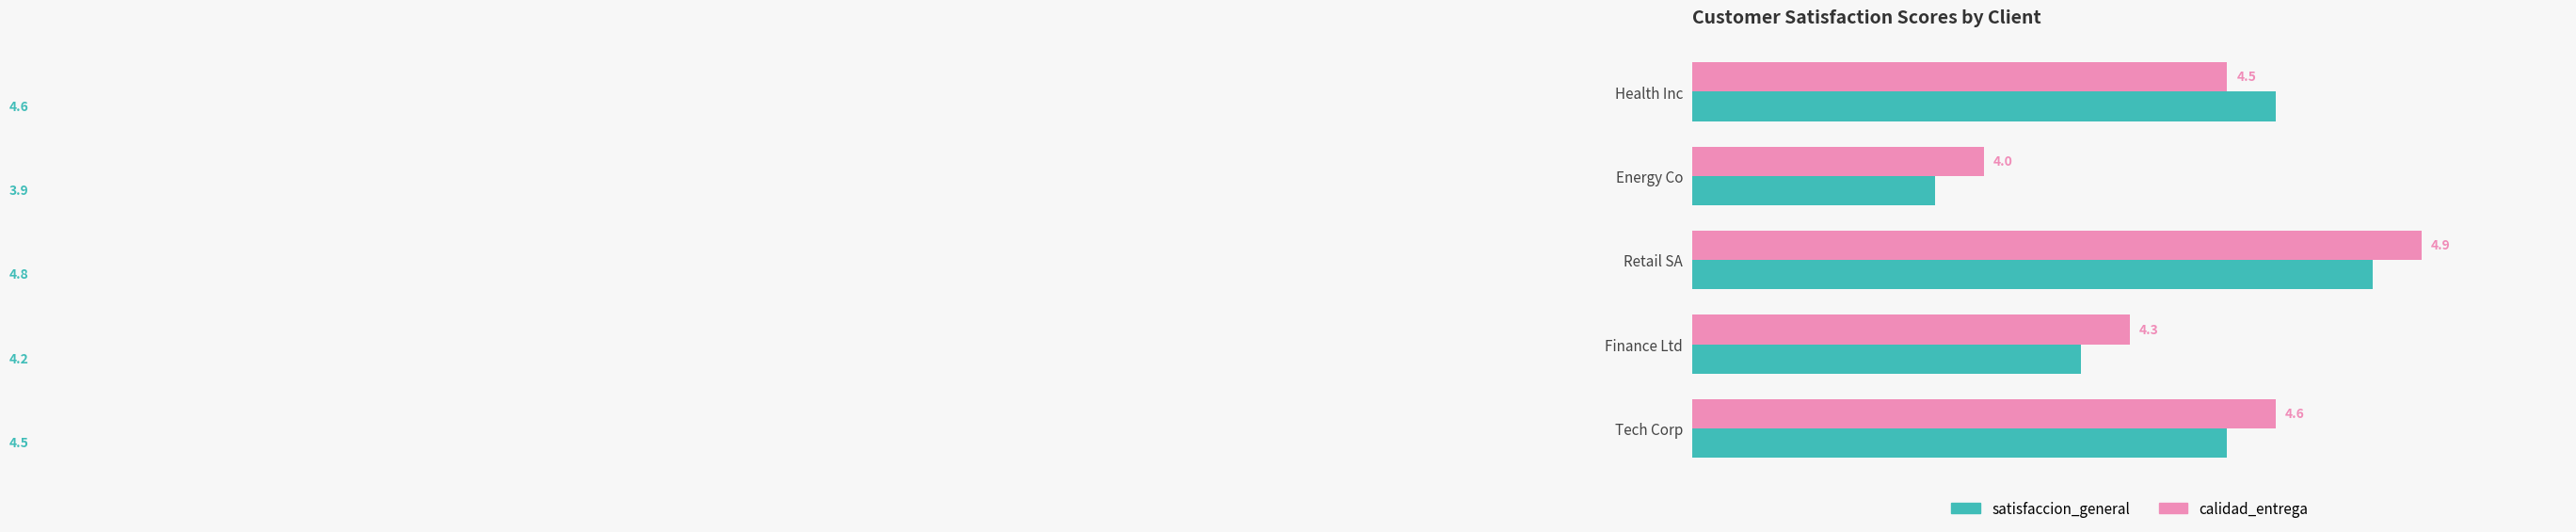

List the labels in order of satisfaccion_general value, largest first.

Retail SA, Health Inc, Tech Corp, Finance Ltd, Energy Co